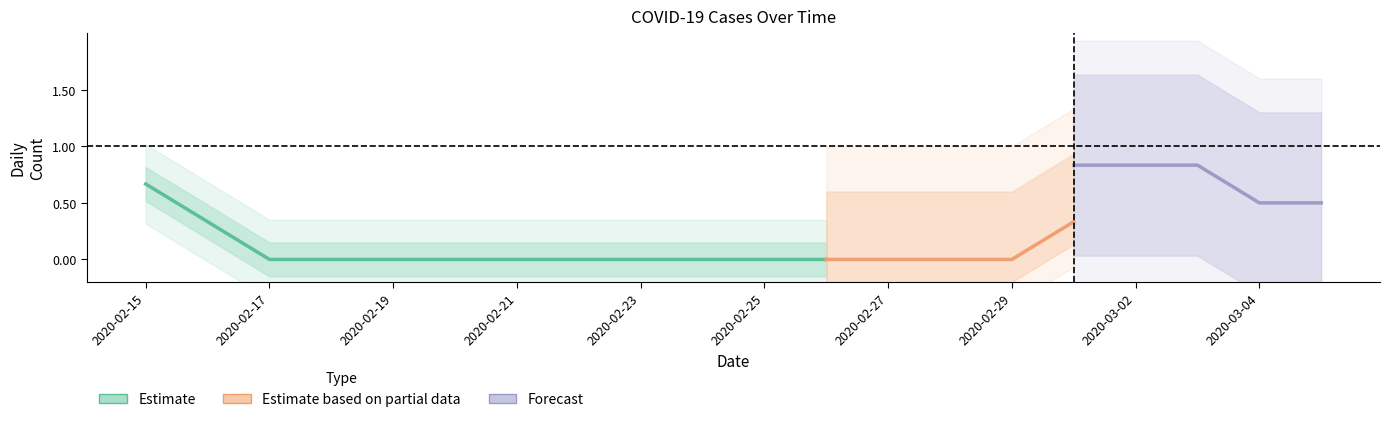

What position from the left is 2020-02-21?

7